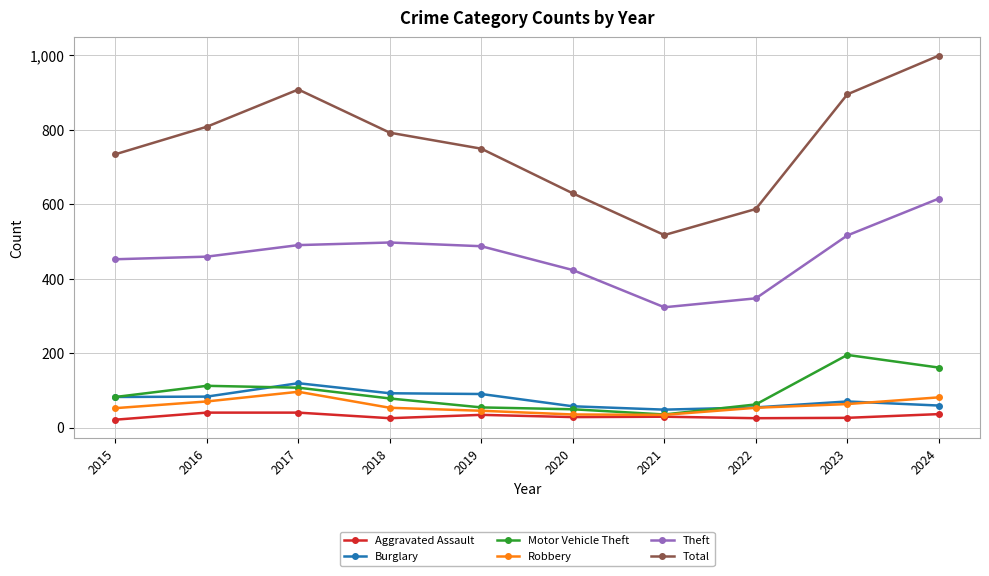

Which series has the largest range (max minus min)?

Total